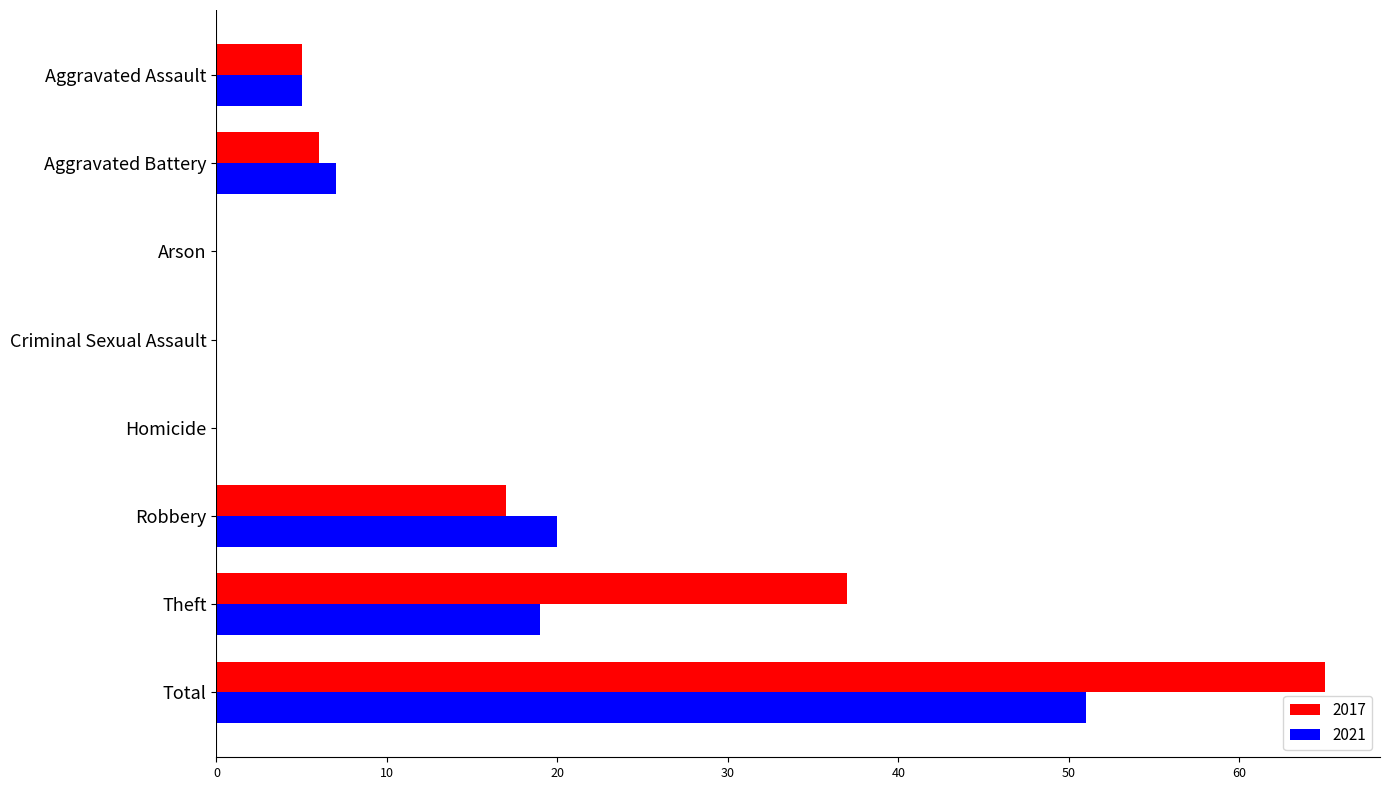

What is the sum of the 2021 values at Total and Theft?

70